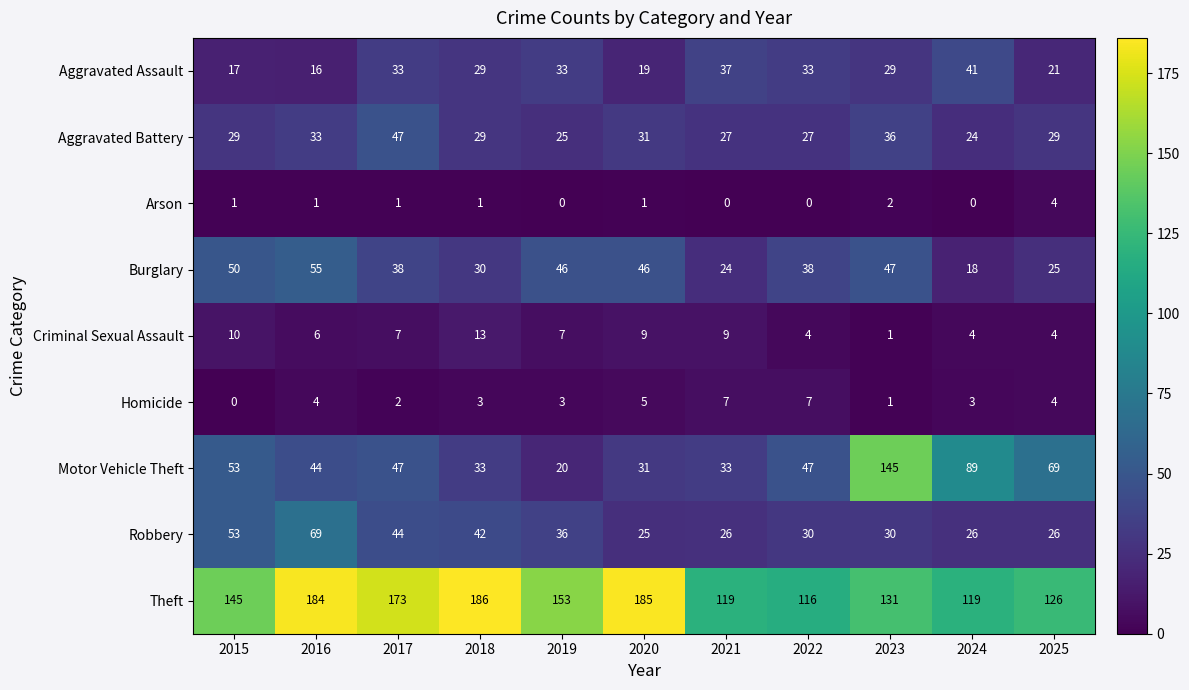

Is the value of Aggravated Battery at 2024 greater than the value of Robbery at 2015?

No